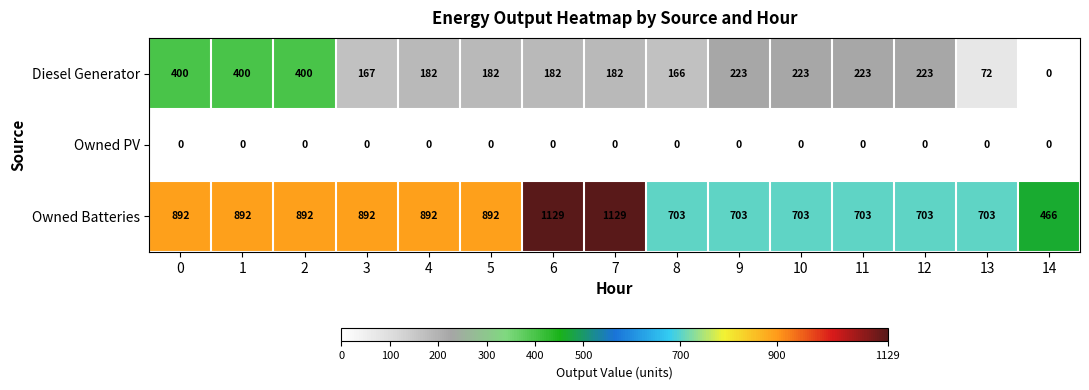

What value does the Diesel Generator series have at 0, to the nearest 50?

400